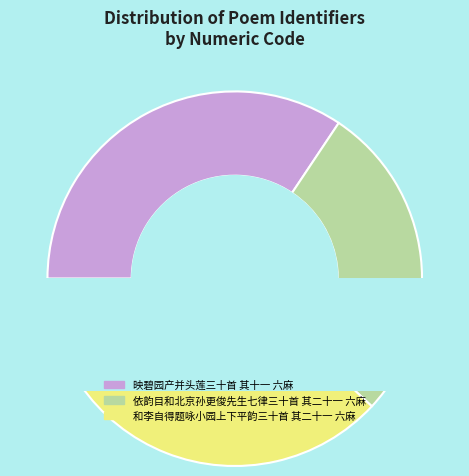

Does 依韵目和北京孙更俊先生七律三十首 其二十一 六麻 represent more than half of the total?

No